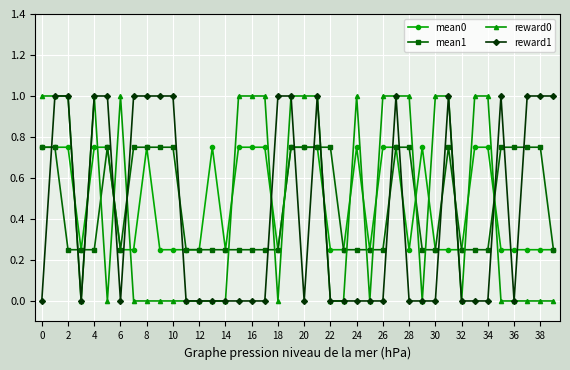

Which series ends up on top after the final intersection of mean0 and reward0?

mean0